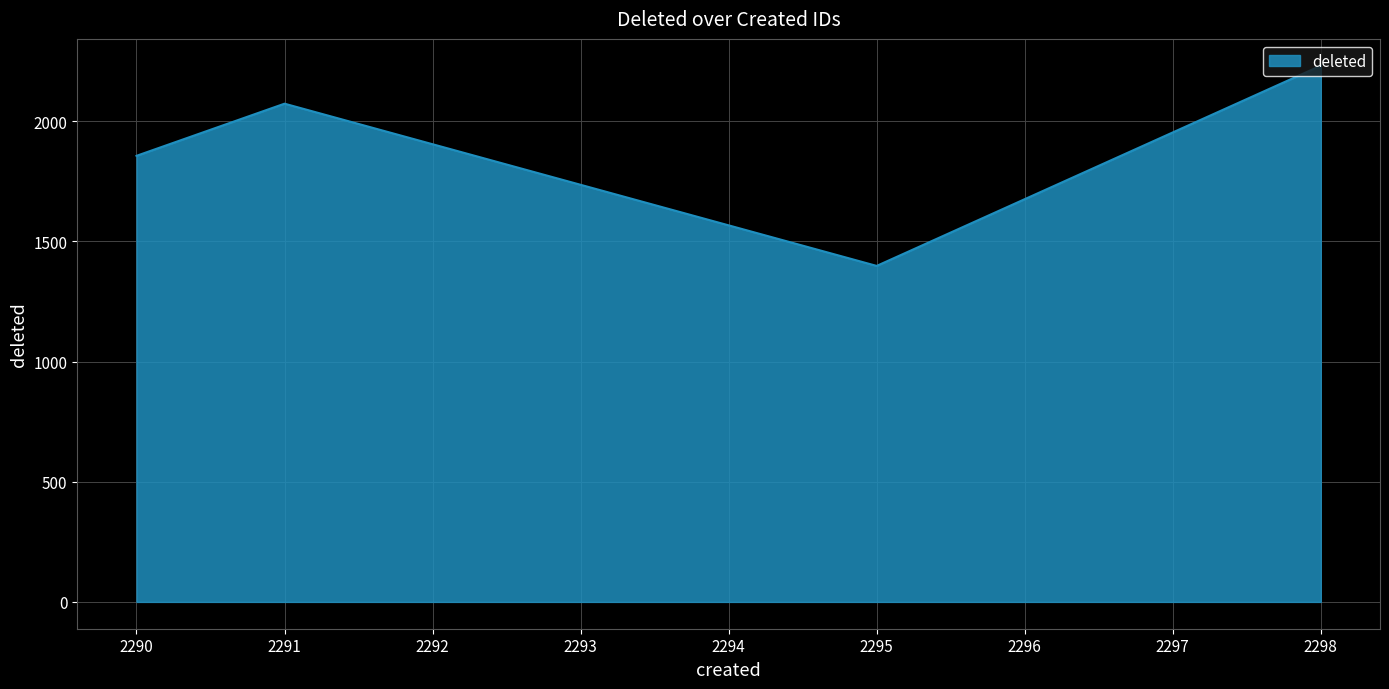

Reading left to right, extract all data points from this chart.

1856	2073	1398	2231